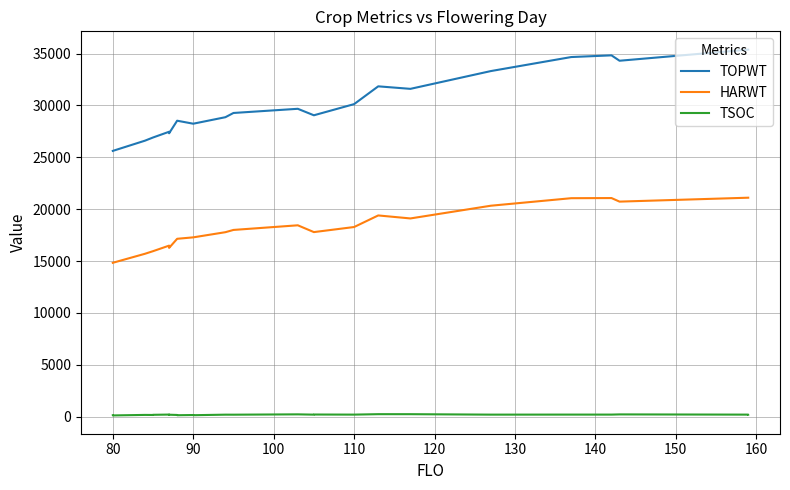

What is the average value of the HARWT series?

17973